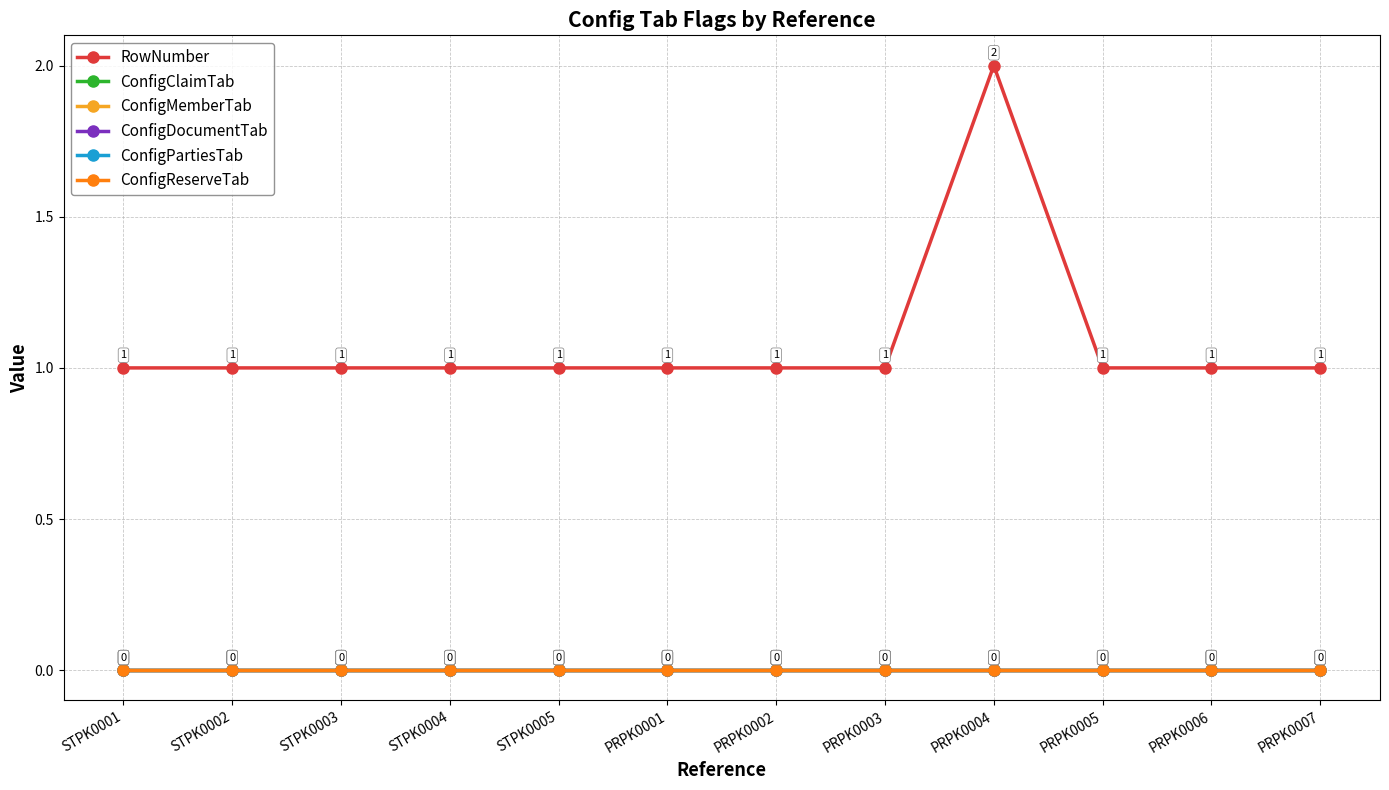

At which label does RowNumber reach its peak?

PRPK0004